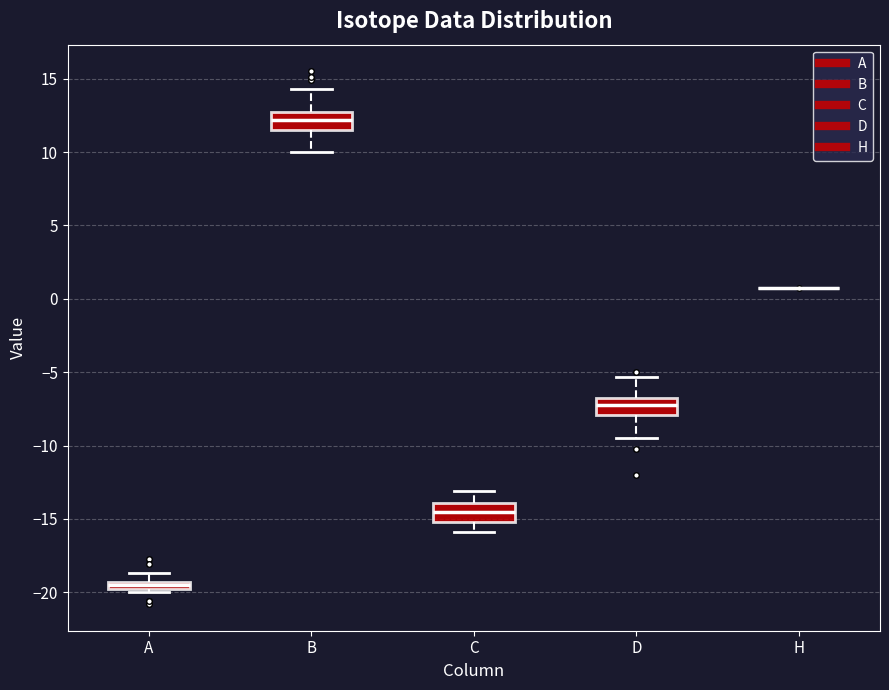

Where is the lower edge of the box for B on the y-axis? The values are not printed on the chart, so give them approximately, as read against the axis.

11.5